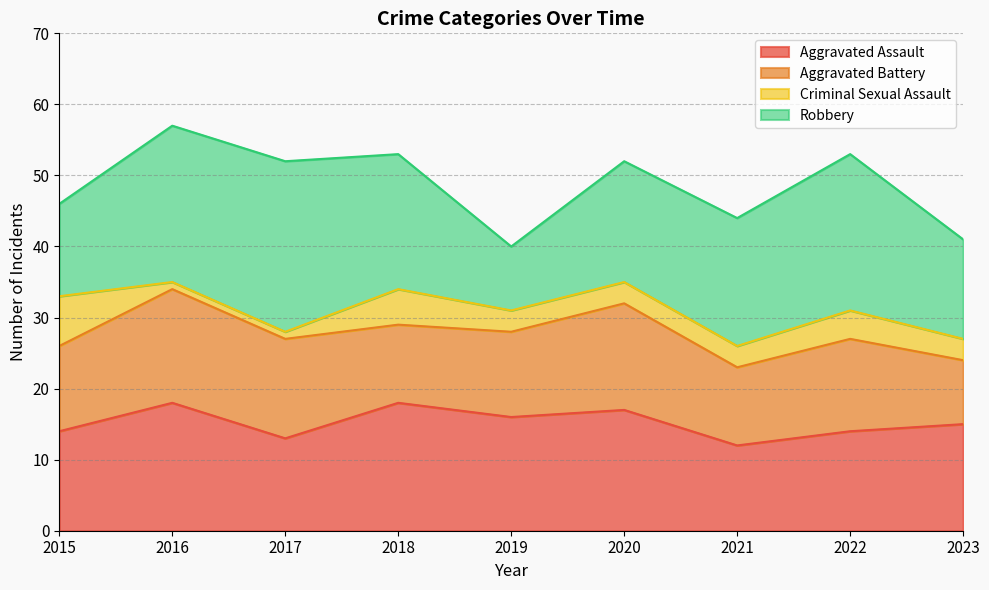

How many interior local peaks does the Aggravated Battery series have?

3